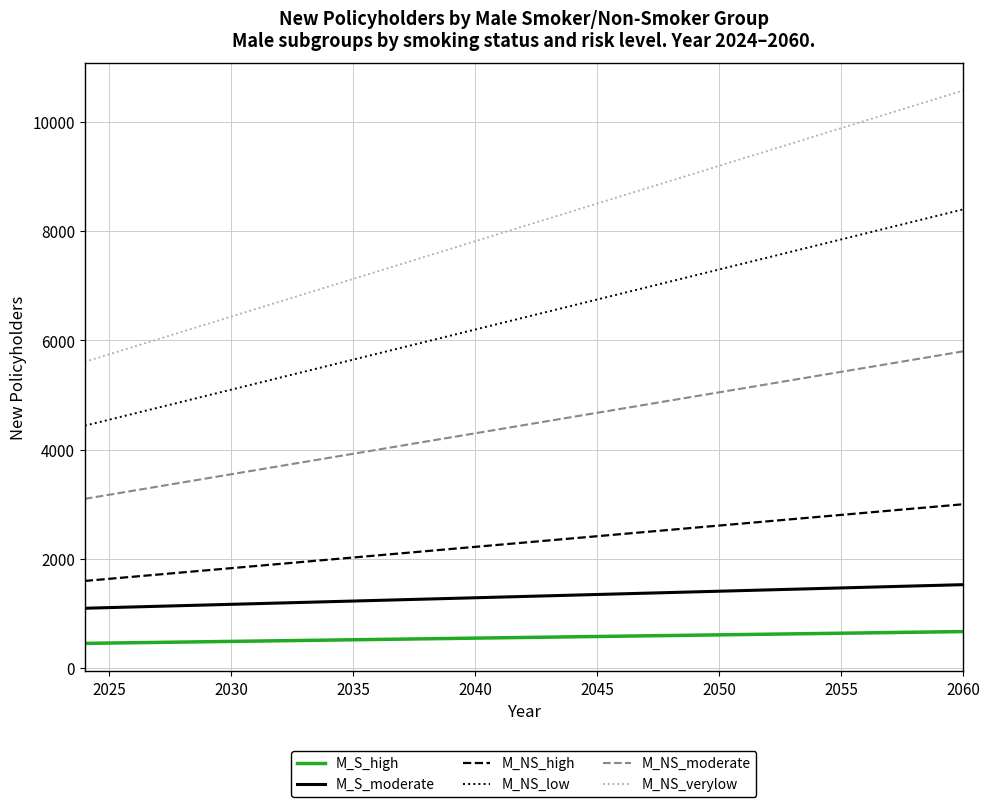

Which series has the largest total across all categories?

M_NS_verylow